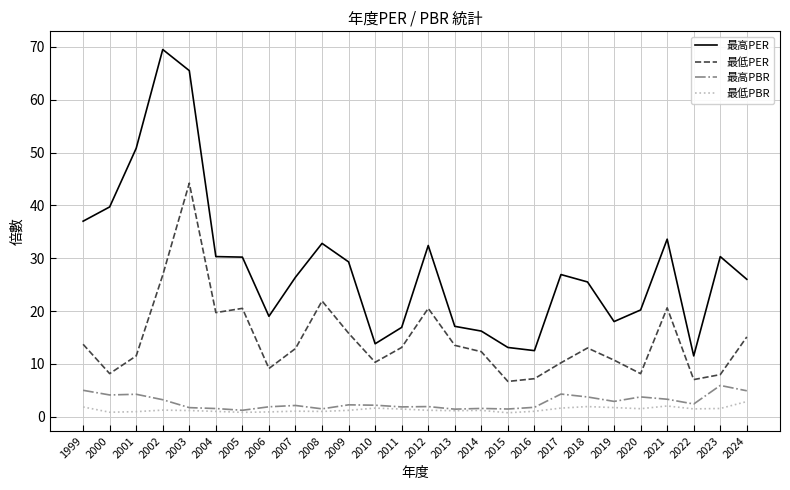

What is the sum of the 最高PER values at 2022 and 2015?

24.6